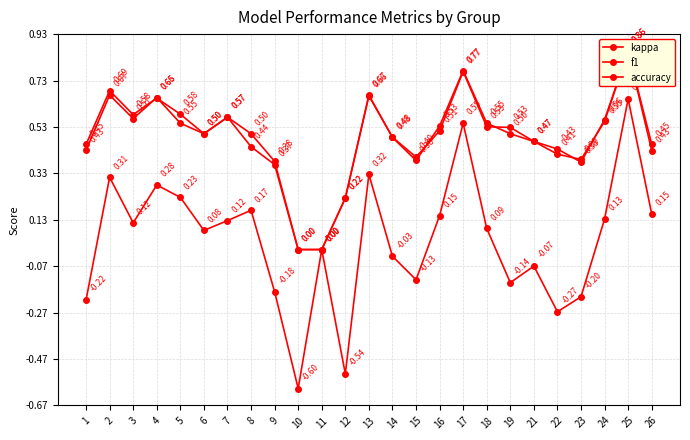

Reading left to right, transcribe all the data shown in this chart.

kappa: -0.2	0.3	0.1	0.3	0.2	0.1	0.1	0.2	-0.2	-0.6	0.0	-0.5	0.3	-0.0	-0.1	0.1	0.5	0.1	-0.1	-0.1	-0.3	-0.2	0.1	0.7	0.2
f1: 0.5	0.7	0.6	0.7	0.6	0.5	0.6	0.4	0.4	0.0	0.0	0.2	0.7	0.5	0.4	0.5	0.8	0.5	0.5	0.5	0.4	0.4	0.6	0.9	0.4
accuracy: 0.4	0.7	0.6	0.7	0.5	0.5	0.6	0.5	0.4	0.0	0.0	0.2	0.7	0.5	0.4	0.5	0.8	0.5	0.5	0.5	0.4	0.4	0.6	0.9	0.5